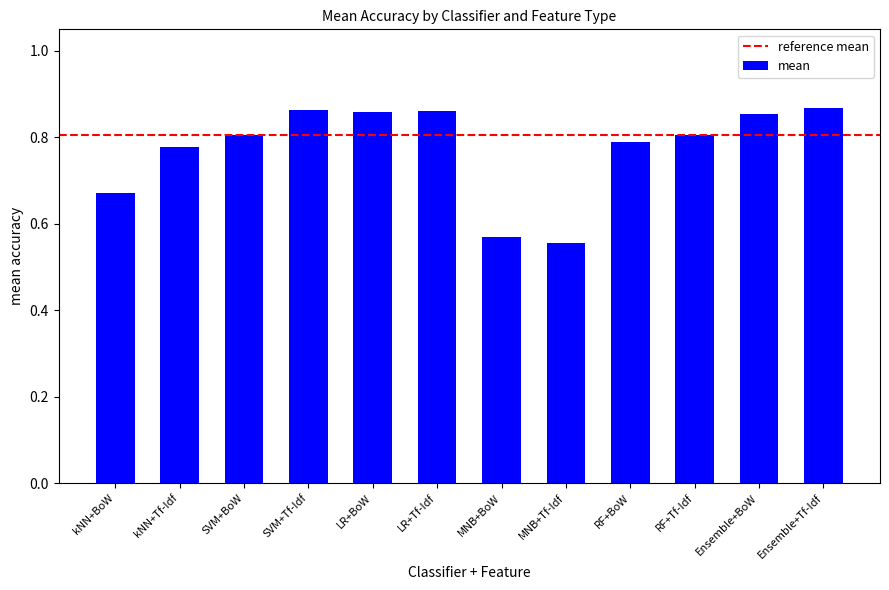

Count the values in the range 0 to 1.

12